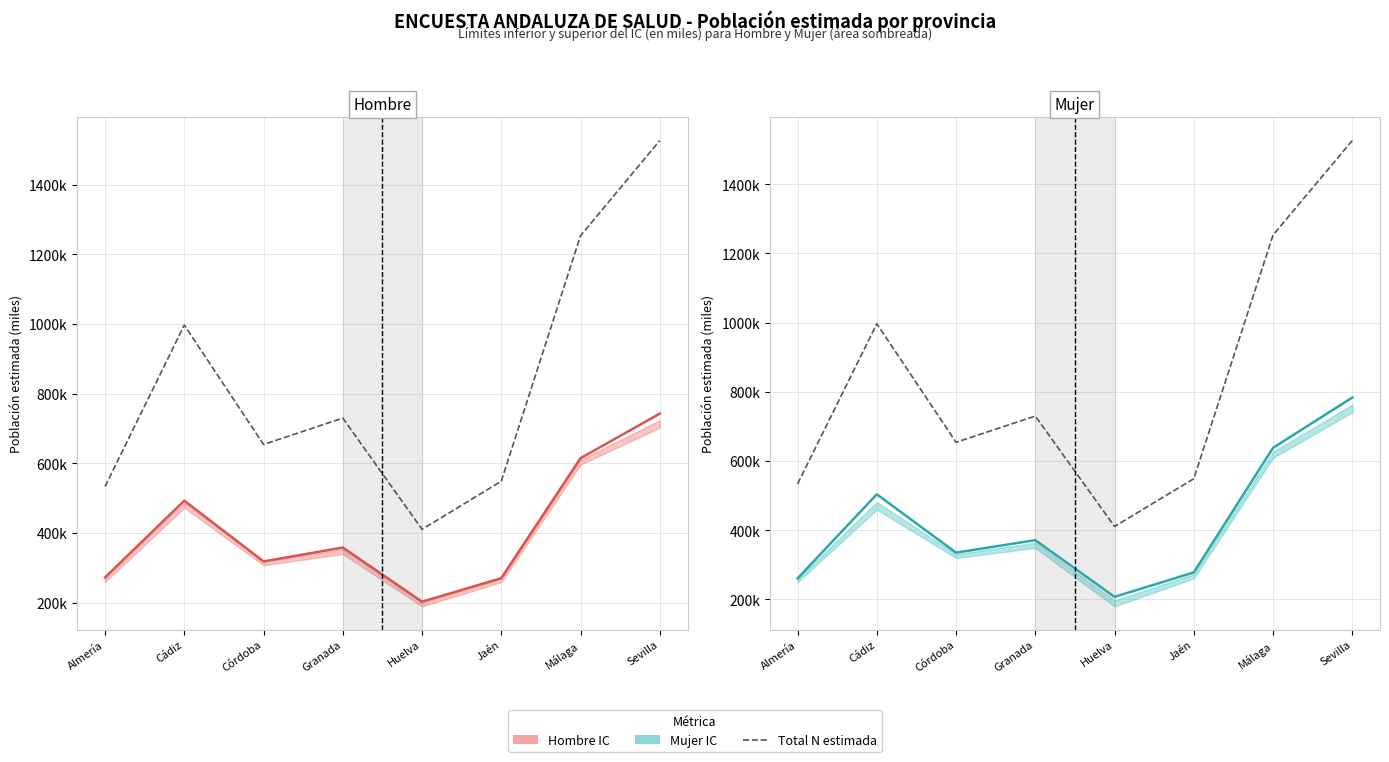

Rank the categories by Total N estimada value from highest to lowest.

Sevilla, Málaga, Cádiz, Granada, Córdoba, Jaén, Almería, Huelva